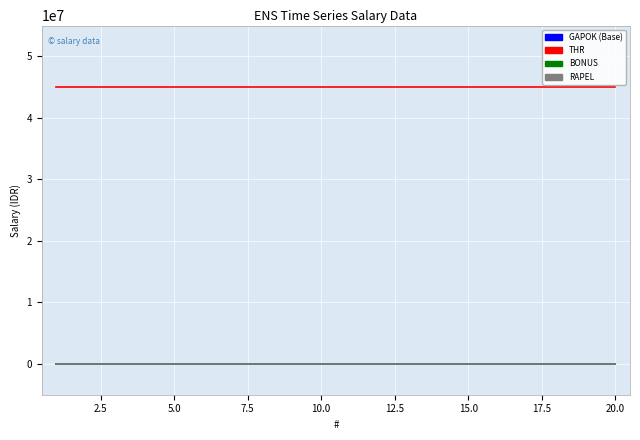

True or false: RAPEL and GAPOK intersect in this chart.

False